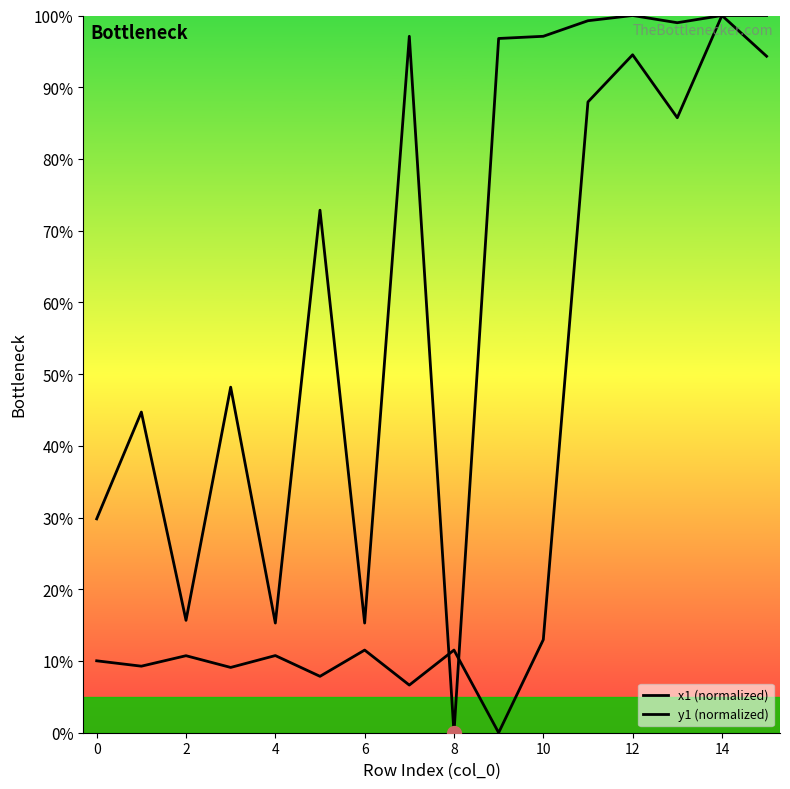

Which series changed the most between 0 and 10?

x1 (normalized)